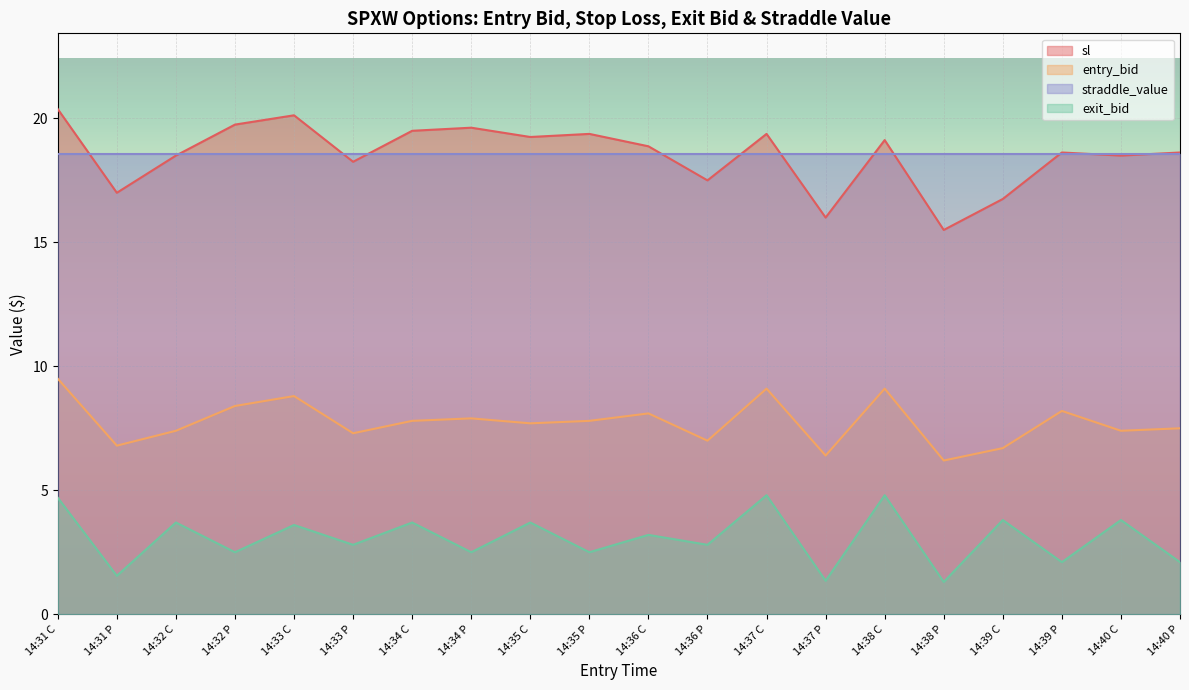

What value does the entry_bid series have at 14:35 P?

7.8